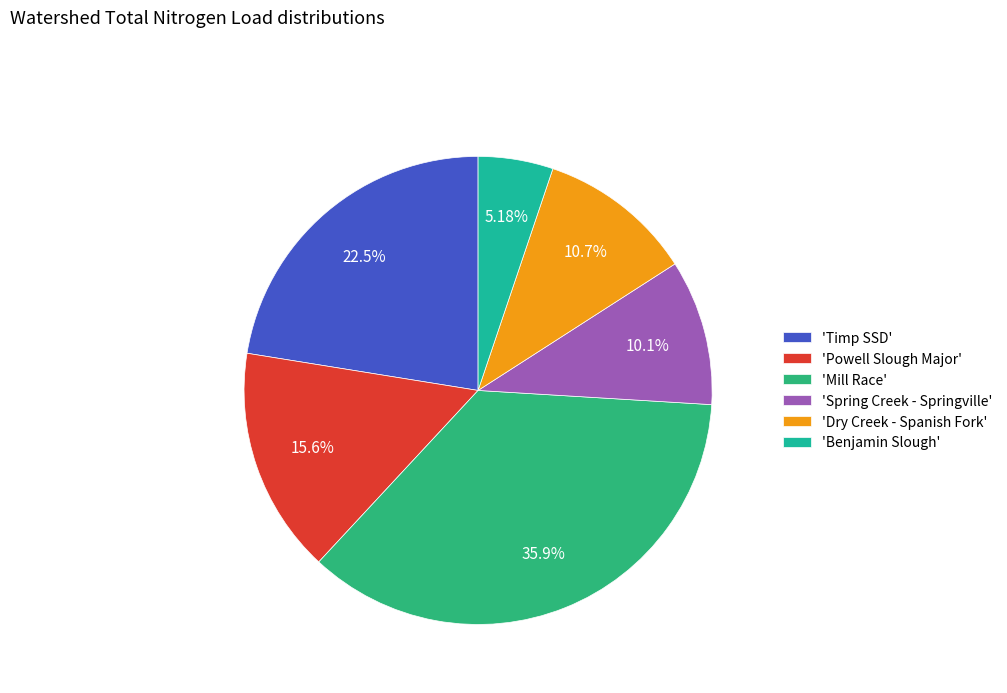

How many slices are in this pie chart?

6